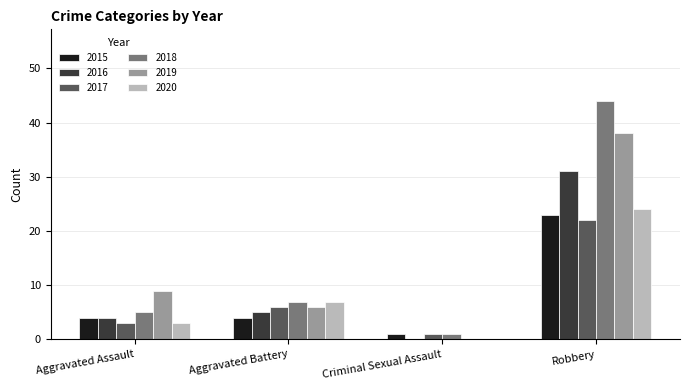

What is the maximum value shown in the chart?

44